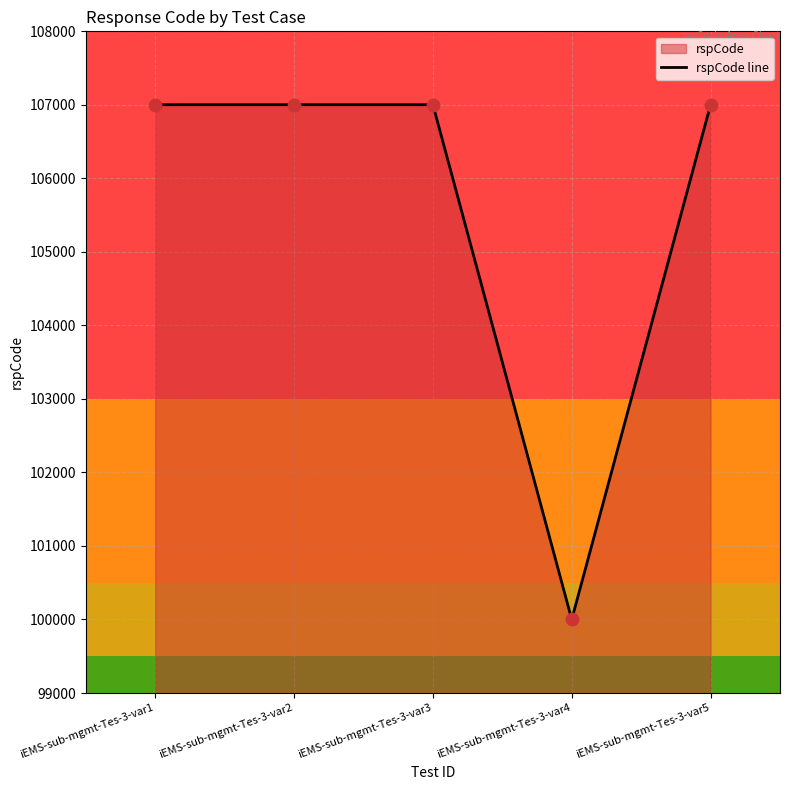

Between iEMS-sub-mgmt-Tes-3-var3 and iEMS-sub-mgmt-Tes-3-var5, which is larger?

iEMS-sub-mgmt-Tes-3-var3